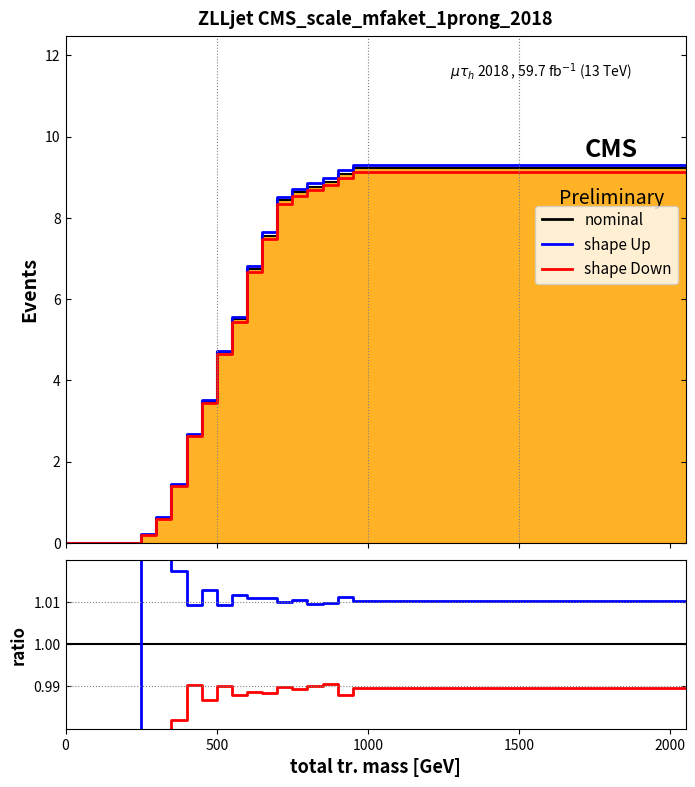

What position from the left is 1500?

4